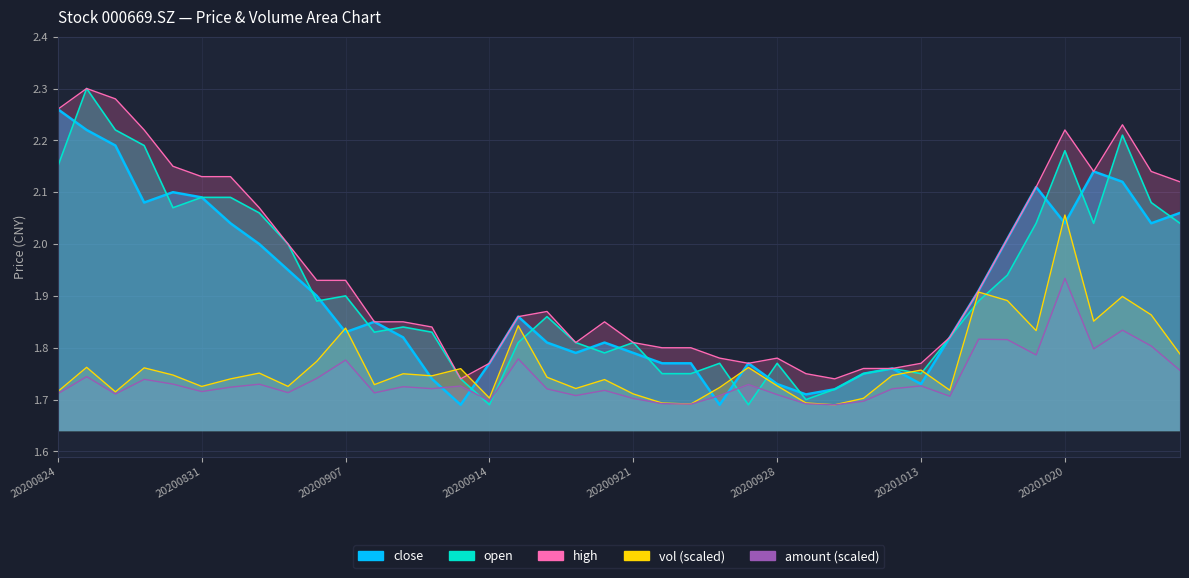

Which label corresponds to the largest value in the chart?

20200825